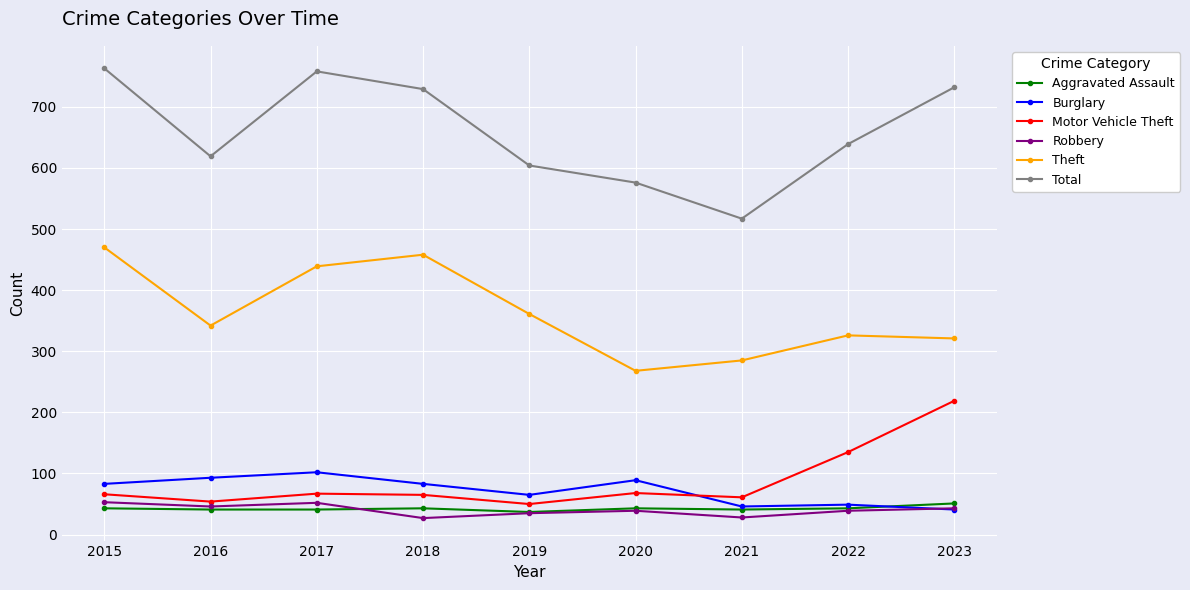

What are all the series names shown in the legend?

Aggravated Assault, Burglary, Motor Vehicle Theft, Robbery, Theft, Total